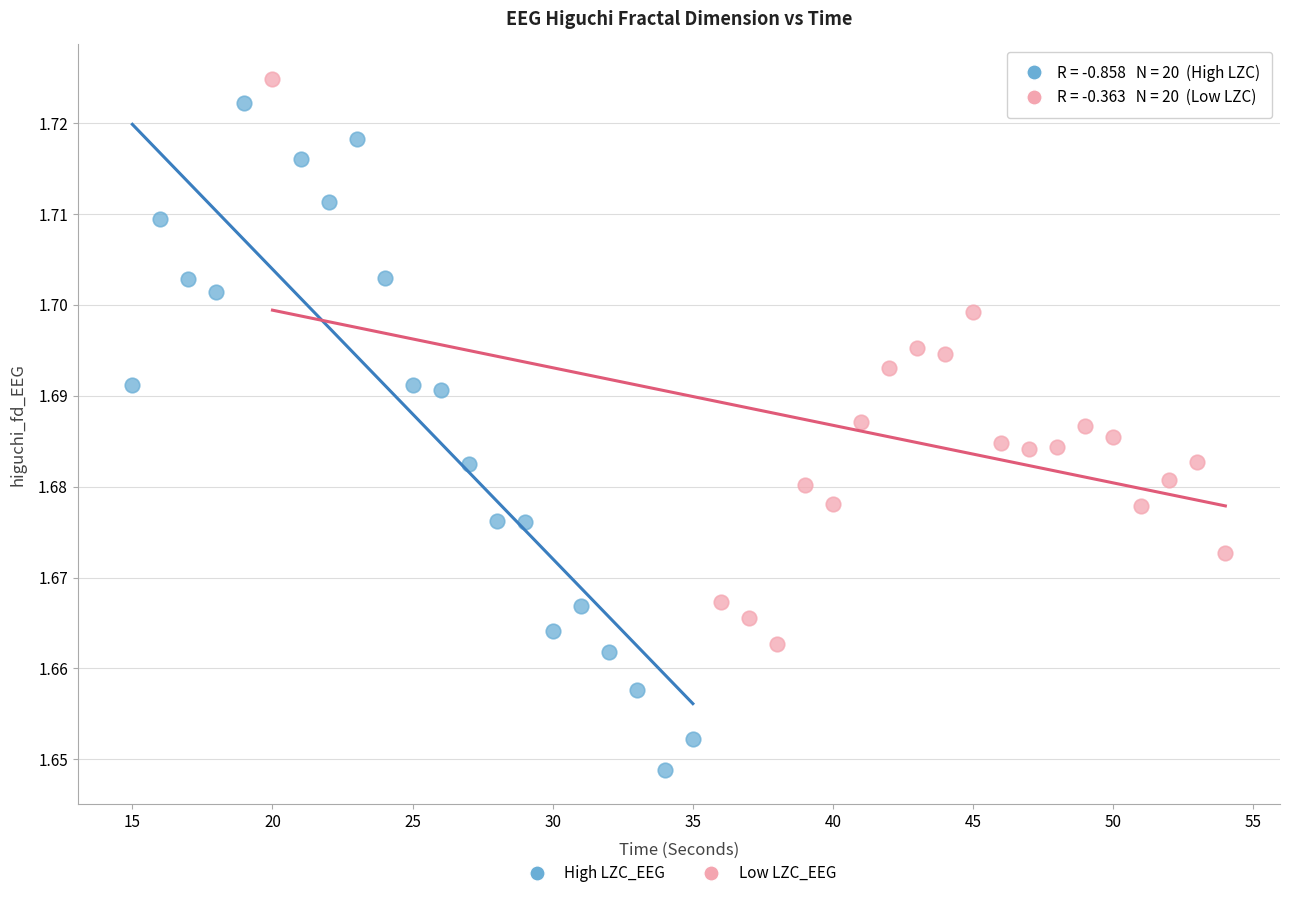

Which series has the widest spread of Y values?

High LZC_EEG